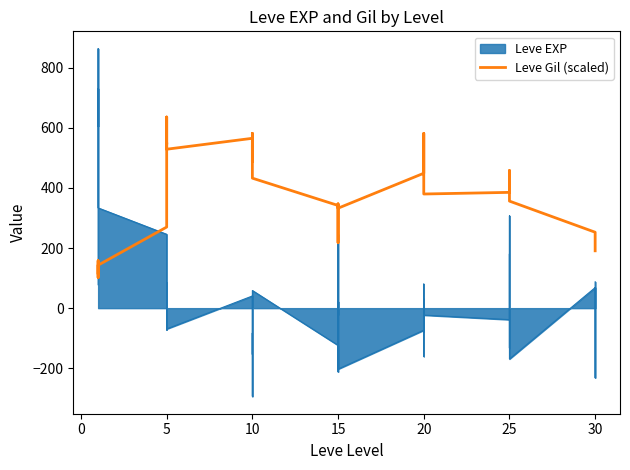

What is the sum of all values?

15062.4